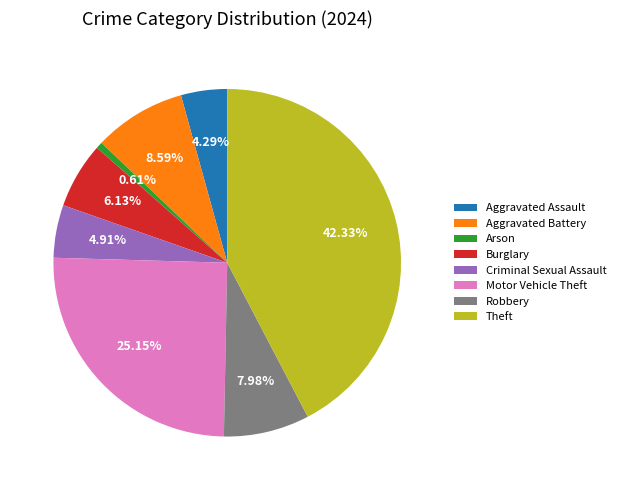

The Theft slice represents 36% of the pie. True or false?

False